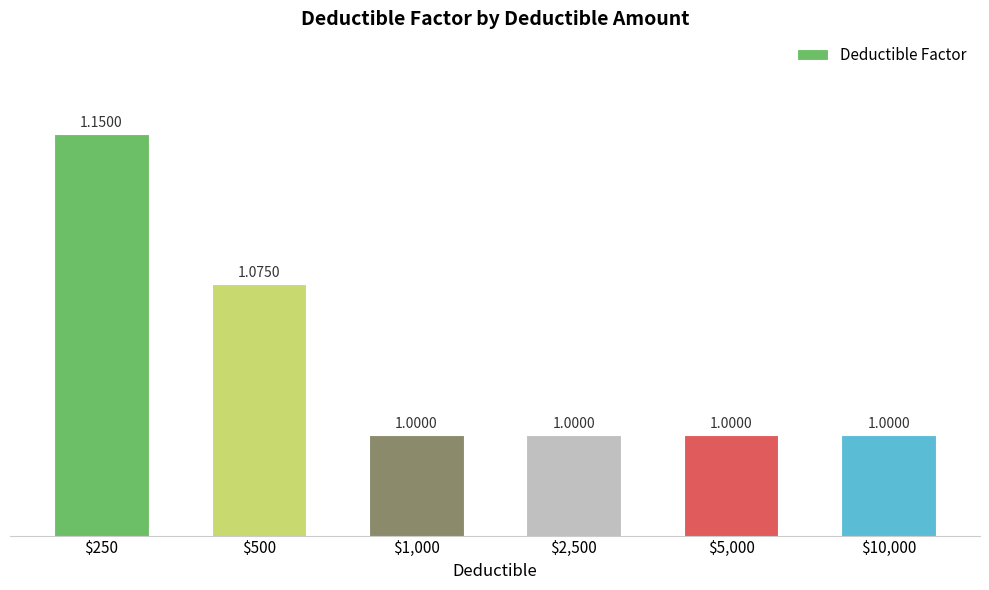

The value at $10,000 is 1.0. True or false?

True